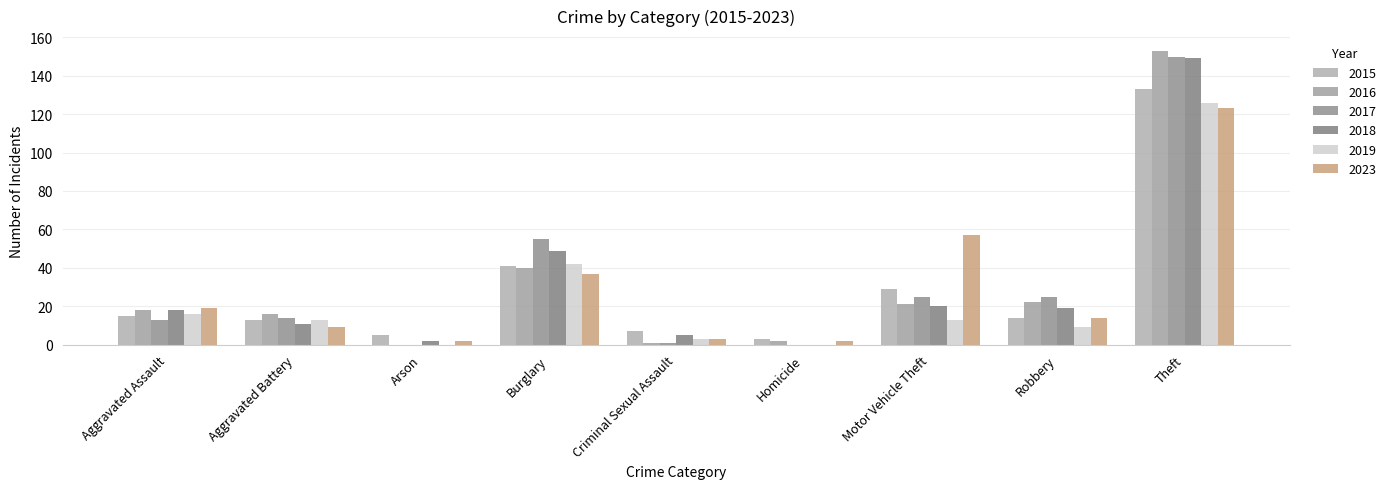

Reading right to left, extract all data points from this chart.

2015: Theft=133	Robbery=14	Motor Vehicle Theft=29	Homicide=3	Criminal Sexual Assault=7	Burglary=41	Arson=5	Aggravated Battery=13	Aggravated Assault=15
2016: Theft=153	Robbery=22	Motor Vehicle Theft=21	Homicide=2	Criminal Sexual Assault=1	Burglary=40	Arson=0	Aggravated Battery=16	Aggravated Assault=18
2017: Theft=150	Robbery=25	Motor Vehicle Theft=25	Homicide=0	Criminal Sexual Assault=1	Burglary=55	Arson=0	Aggravated Battery=14	Aggravated Assault=13
2018: Theft=149	Robbery=19	Motor Vehicle Theft=20	Homicide=0	Criminal Sexual Assault=5	Burglary=49	Arson=2	Aggravated Battery=11	Aggravated Assault=18
2019: Theft=126	Robbery=9	Motor Vehicle Theft=13	Homicide=0	Criminal Sexual Assault=3	Burglary=42	Arson=0	Aggravated Battery=13	Aggravated Assault=16
2023: Theft=123	Robbery=14	Motor Vehicle Theft=57	Homicide=2	Criminal Sexual Assault=3	Burglary=37	Arson=2	Aggravated Battery=9	Aggravated Assault=19